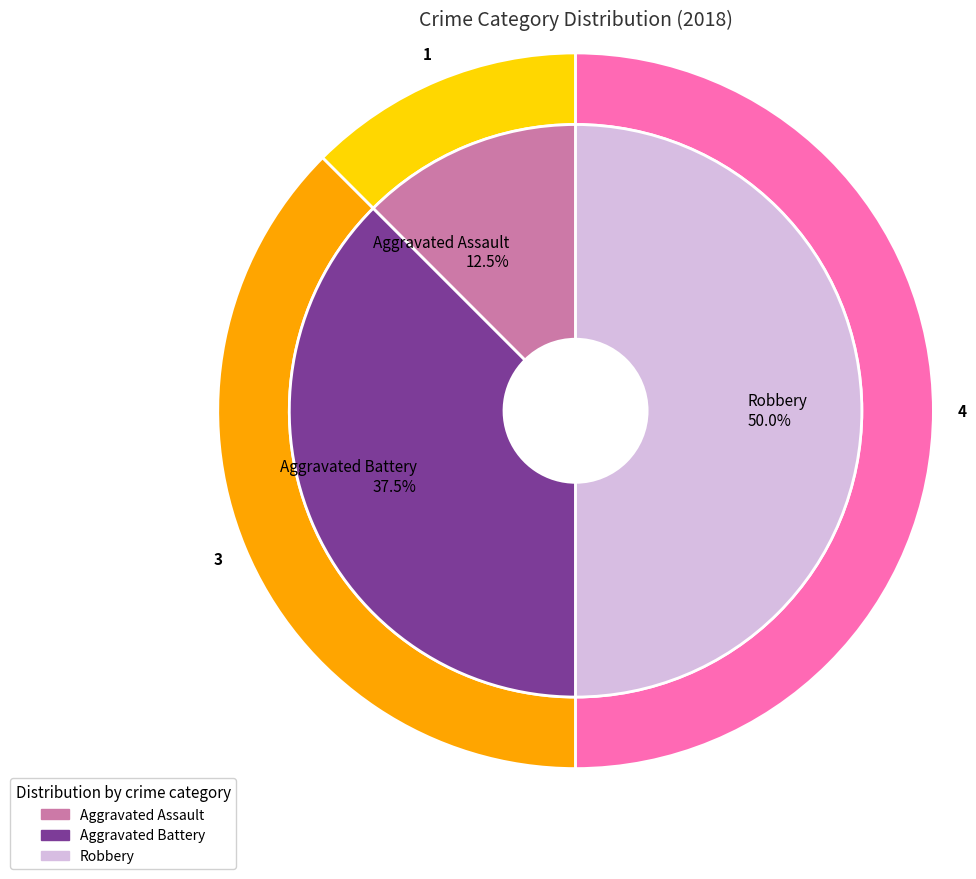

How much of the chart is everything except Aggravated Assault?

87.5%